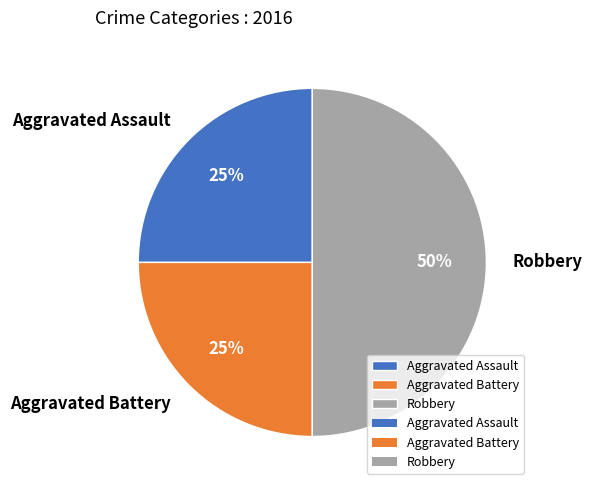

How many slices are in this pie chart?

3